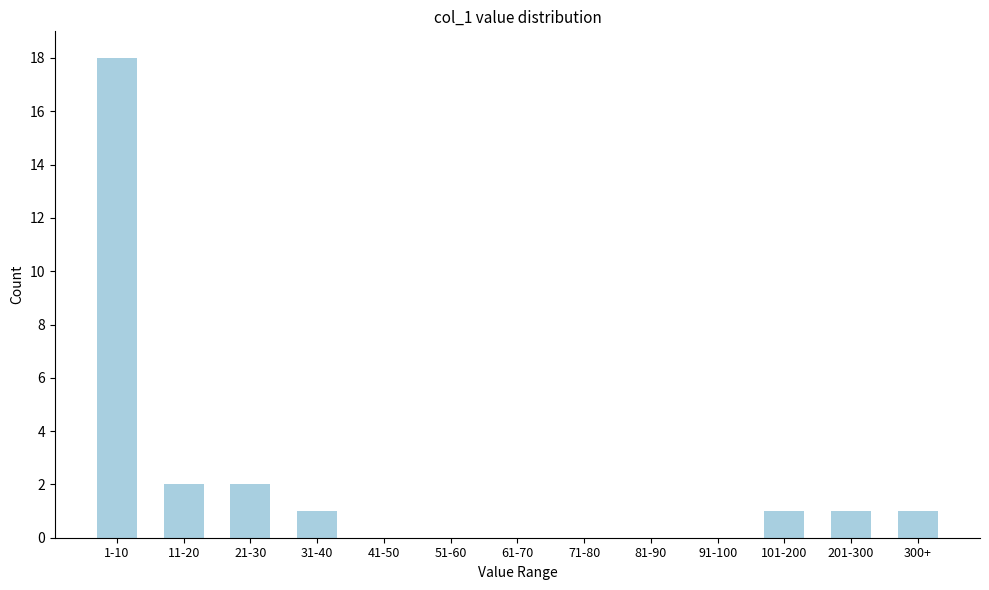

Reading right to left, what are all the values shown in this chart?

300+=1	201-300=1	101-200=1	91-100=0	81-90=0	71-80=0	61-70=0	51-60=0	41-50=0	31-40=1	21-30=2	11-20=2	1-10=18